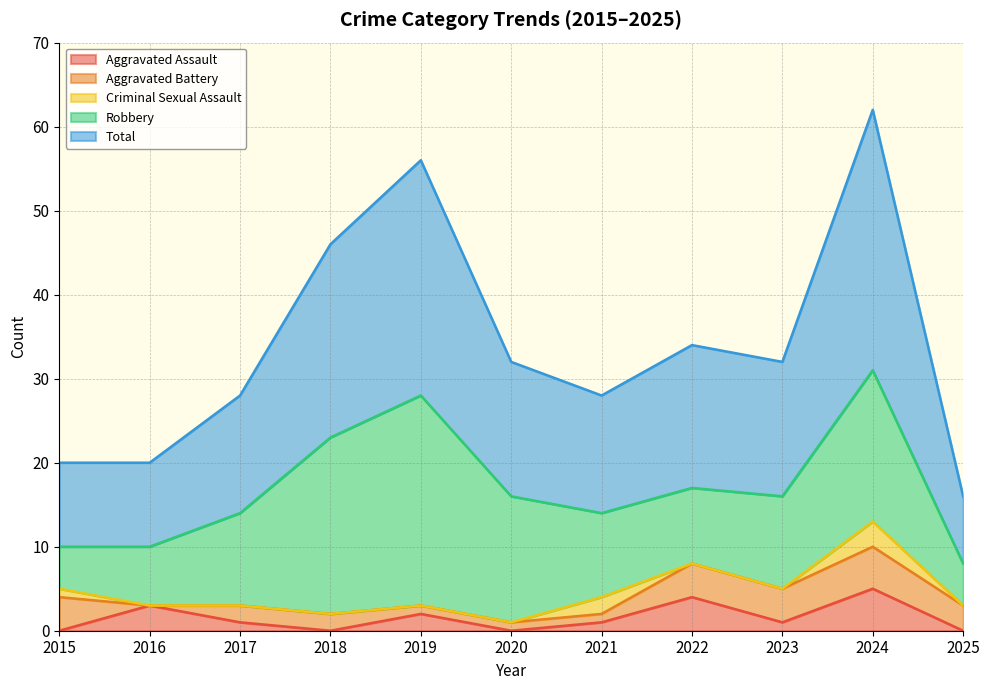

What is the difference between the highest and lowest values at 2021?

13